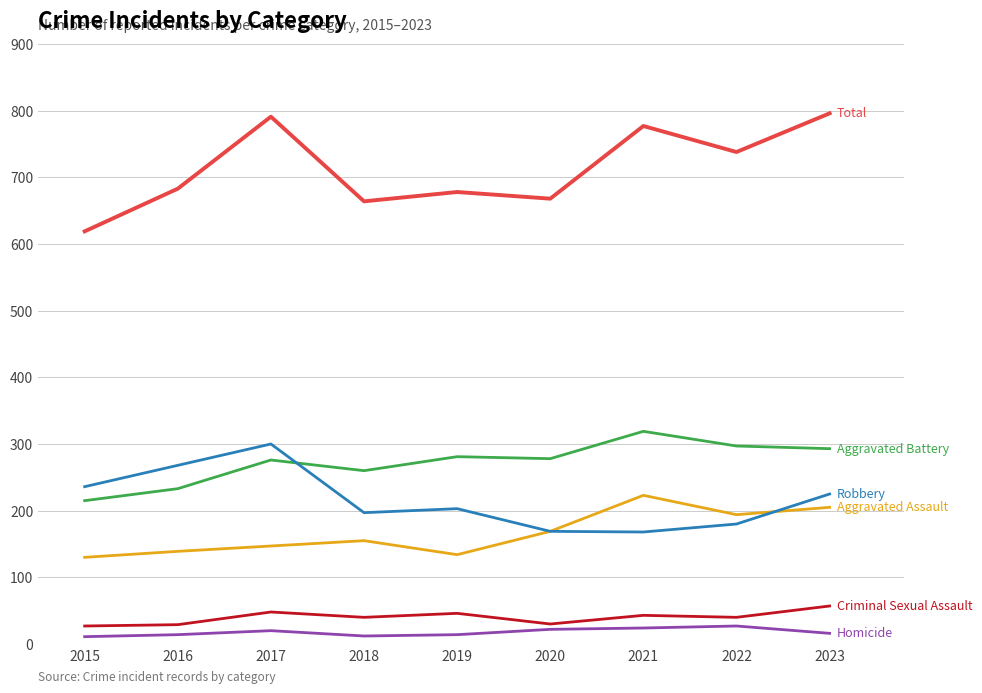

What is the spread (max minus min) of values at 2020?

646